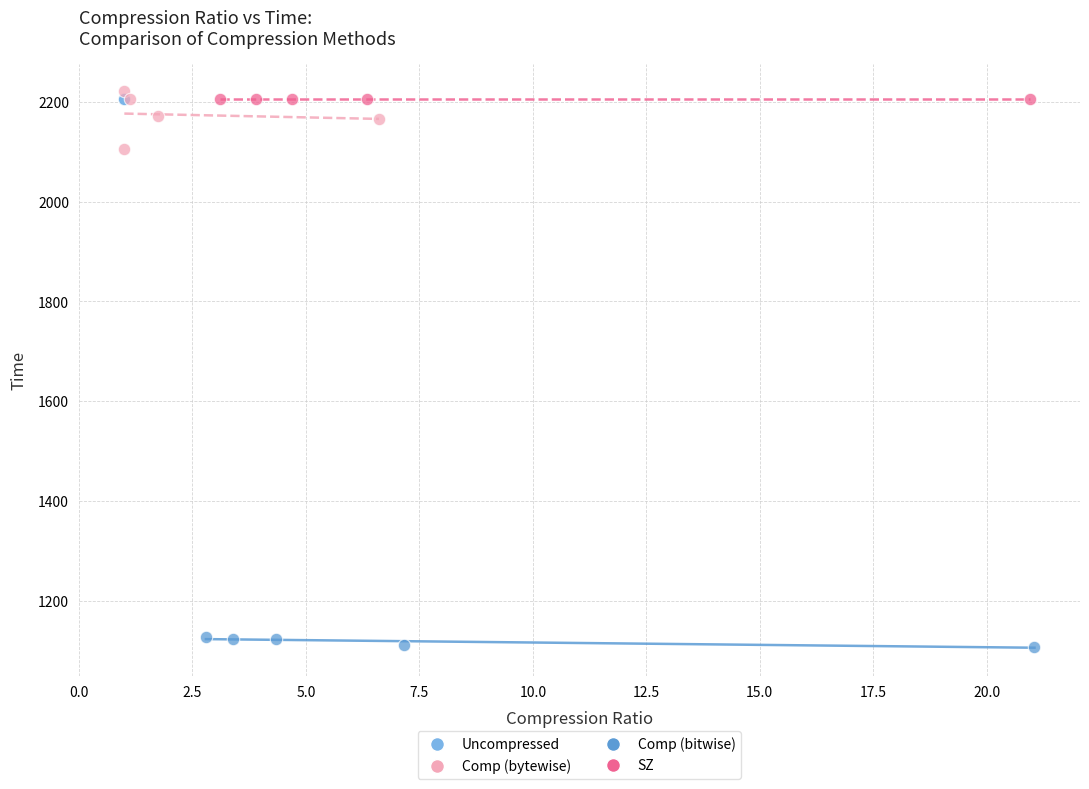

Which series contains the lowest Y value?

Comp (bitwise)